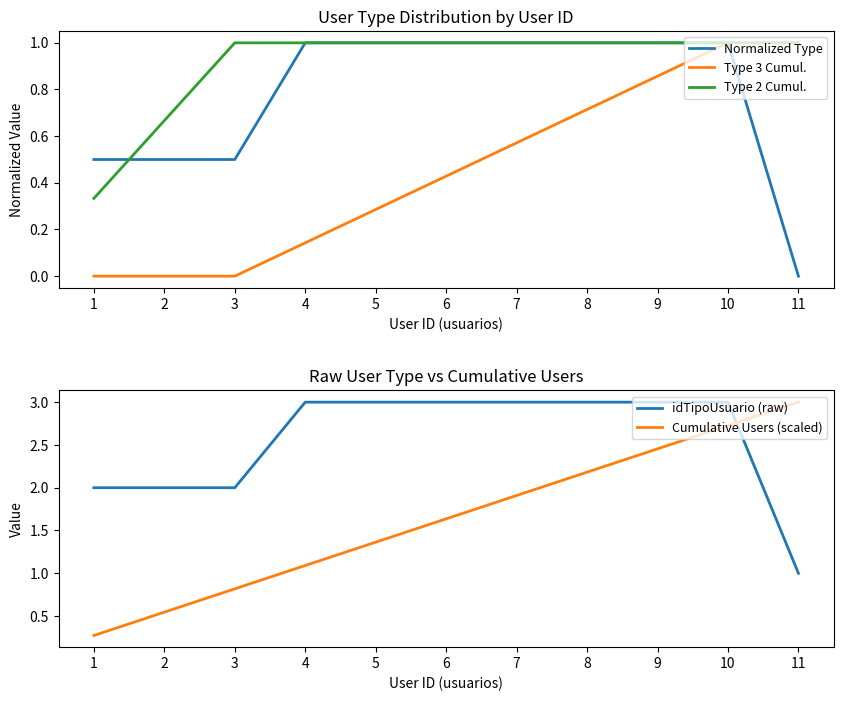

The value of Type 3 Cumul. at 8 is 0.7. True or false?

True